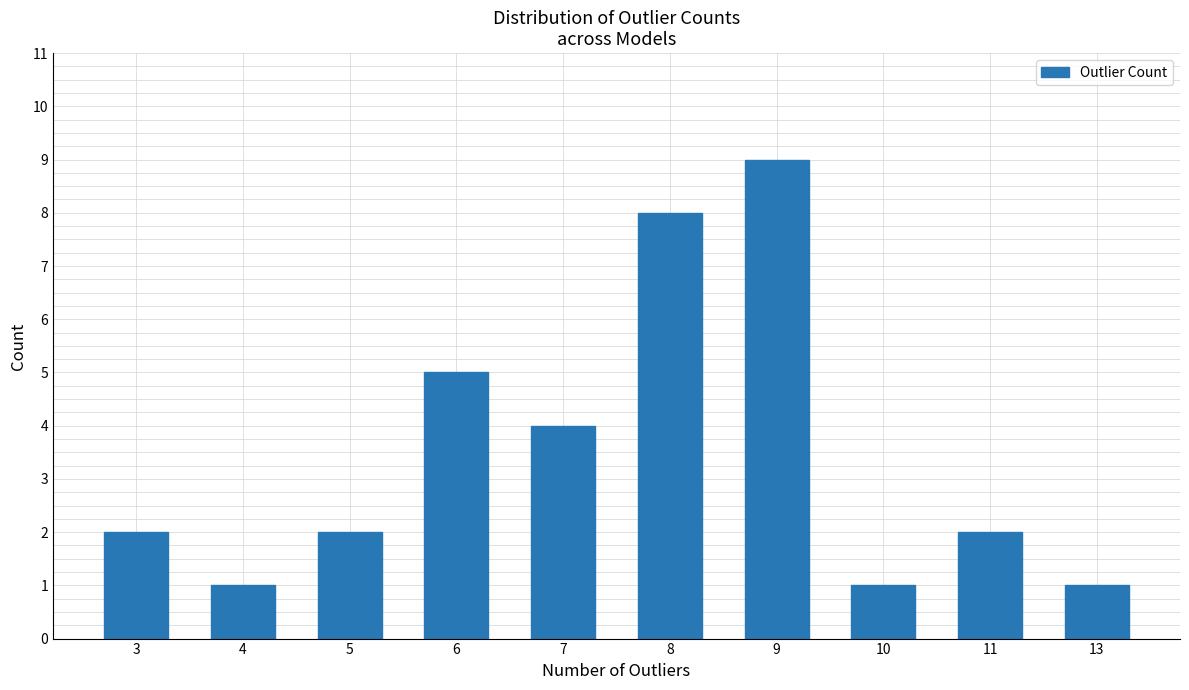

True or false: the data shows 1 at 4.

True